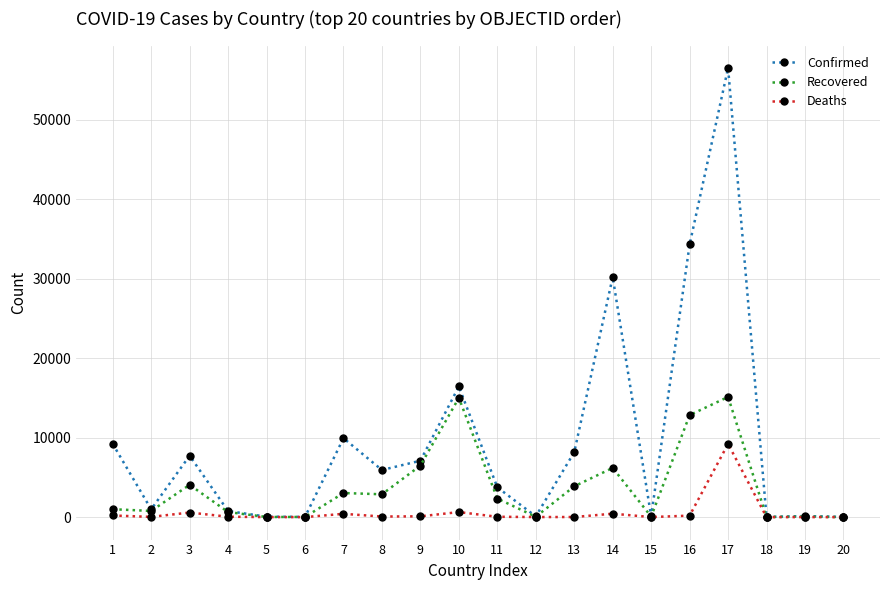

True or false: Recovered has more than 0 interior local peaks.

True